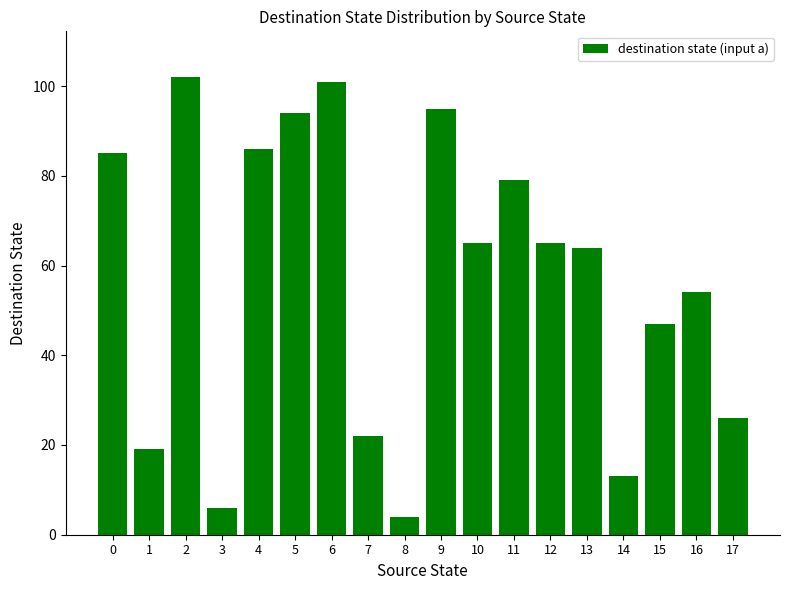

The chart shows a value of 86 at 4. True or false?

True